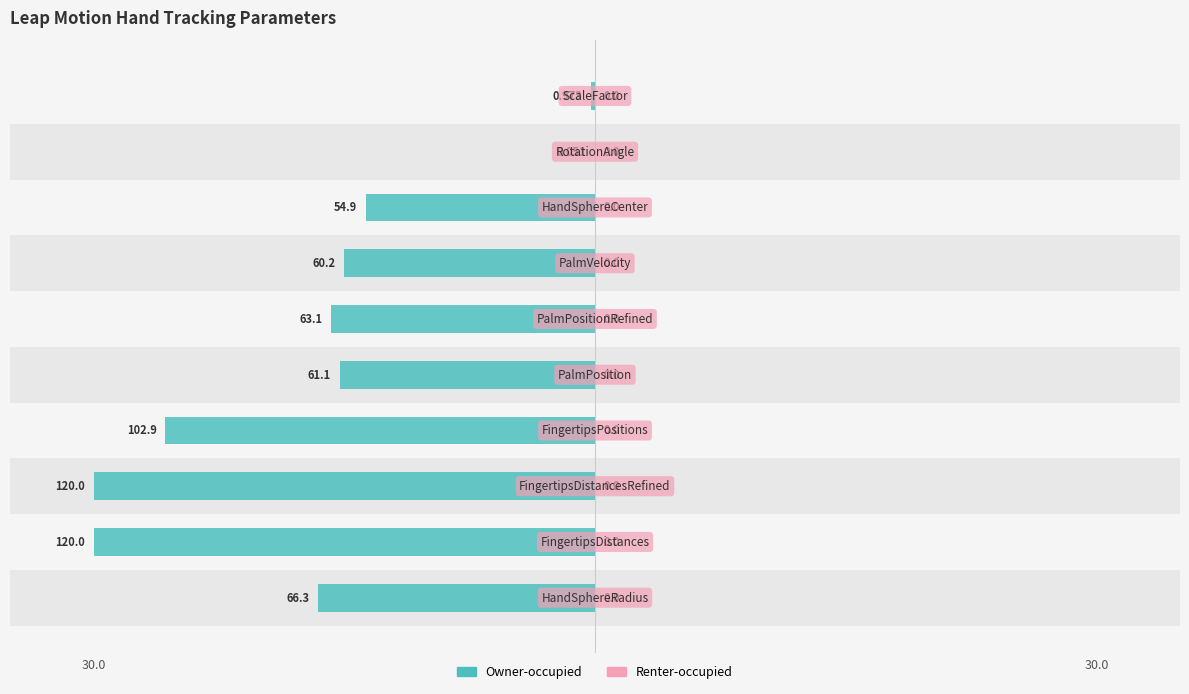

How many bars are there in total?

20